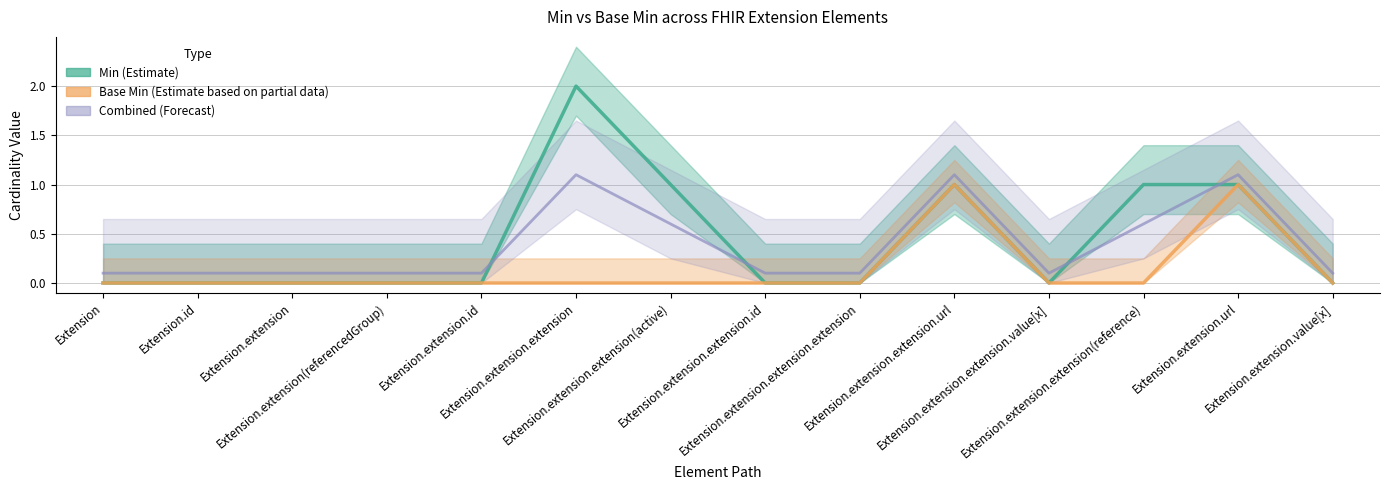

What position from the right is Extension.id?

13